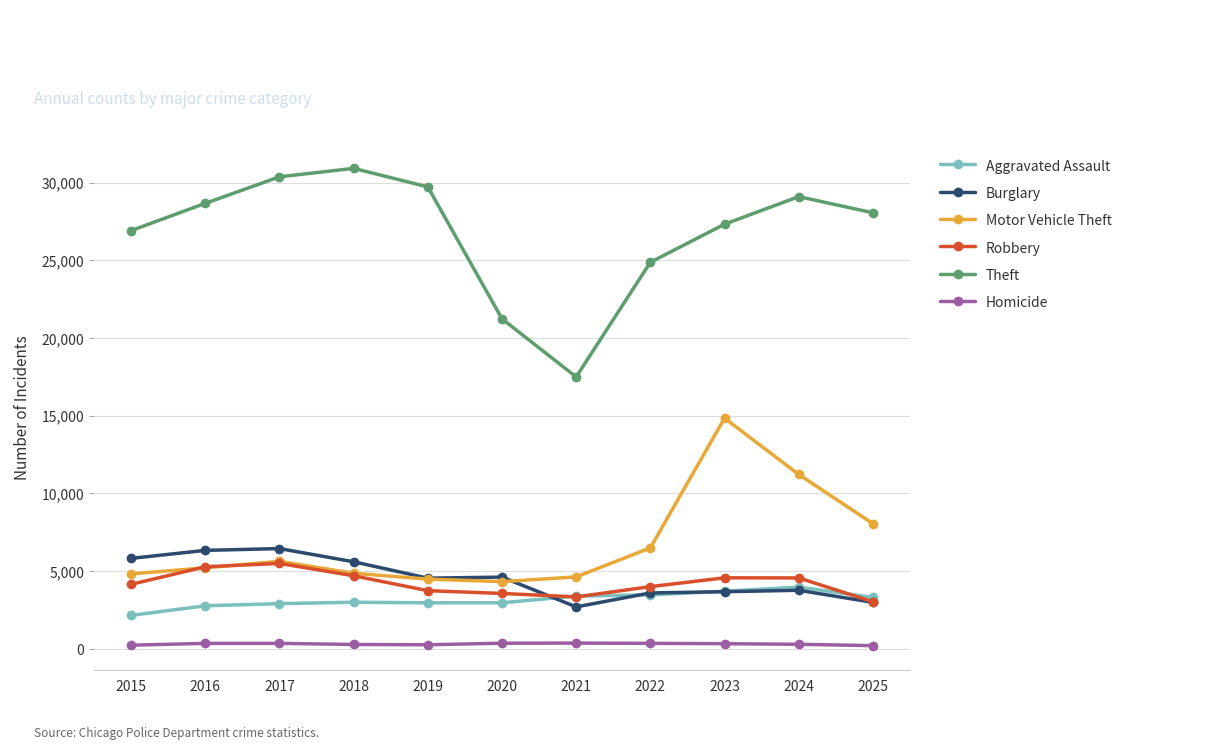

Where is the first local minimum for Theft?

2021